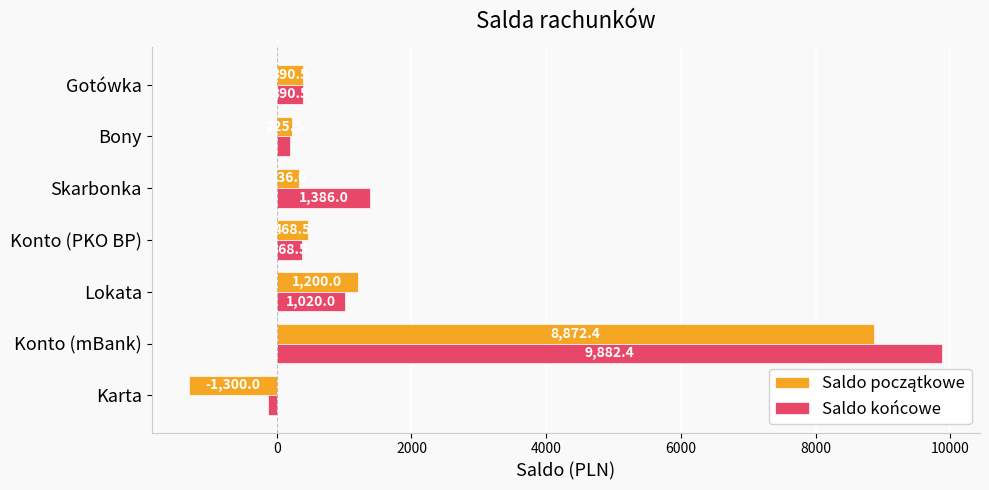

What is the difference between the maximum and minimum values in the Saldo końcowe series?

10017.4